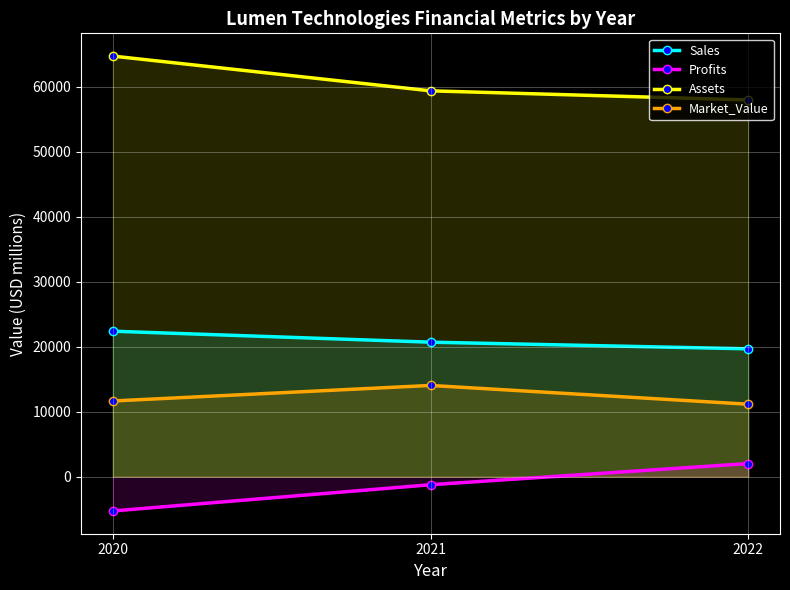

At which category is the sum across all series the highest?

2020